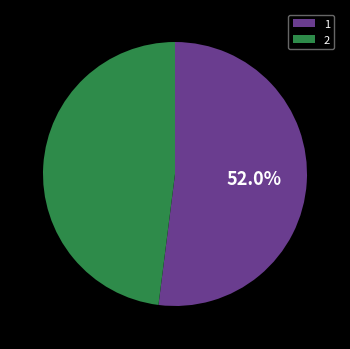

How many segments does this pie chart have?

2